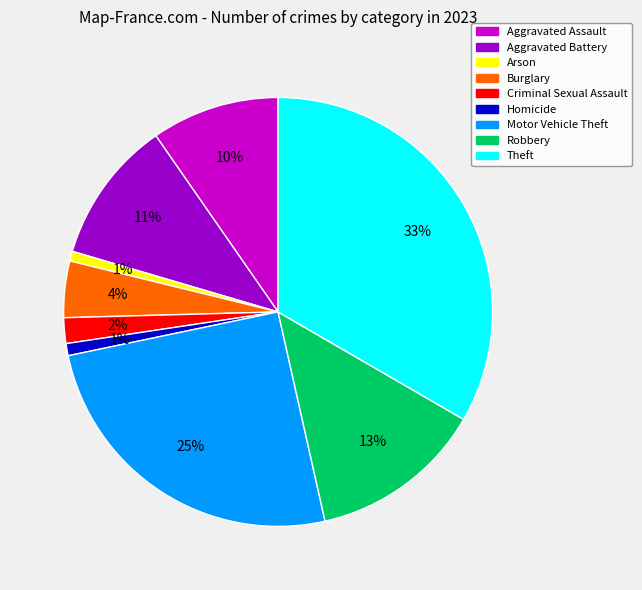

Combined, do Theft and Criminal Sexual Assault account for over 50%?

No